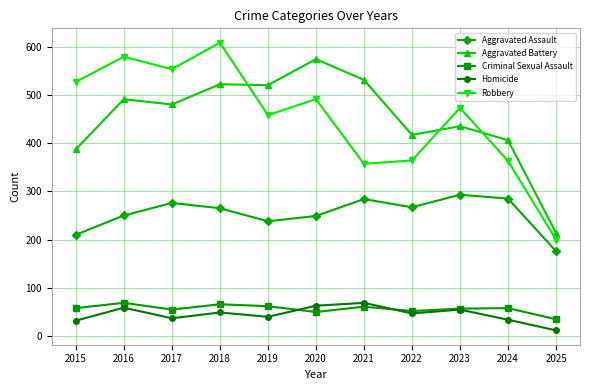

What is the value of the Aggravated Assault point at the 5th from the left?

238